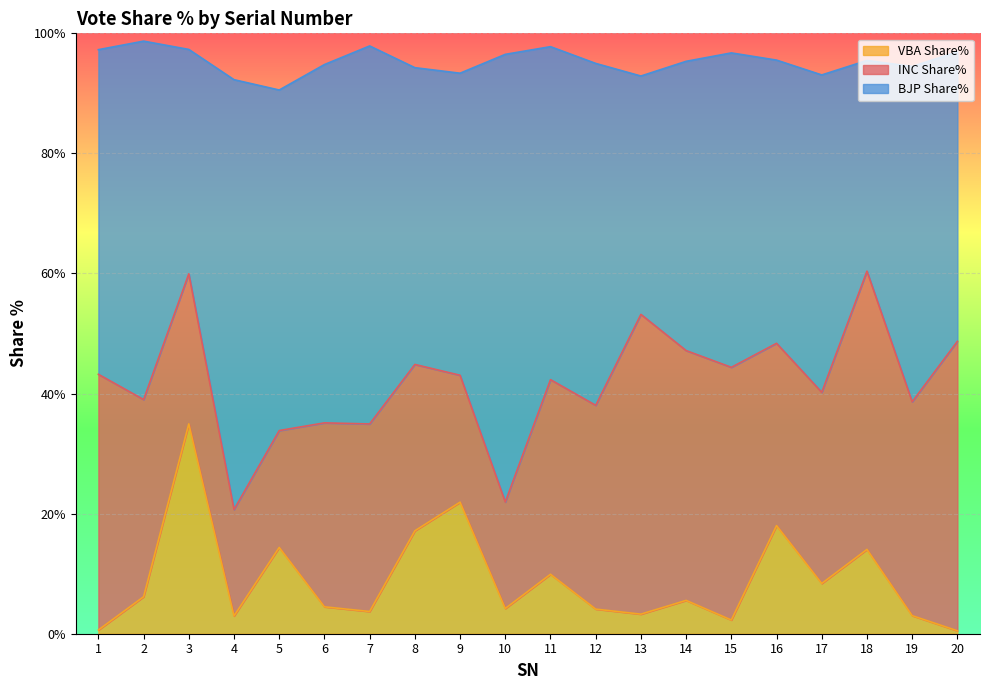

What is the difference between the highest and lowest values at 11?

45.6